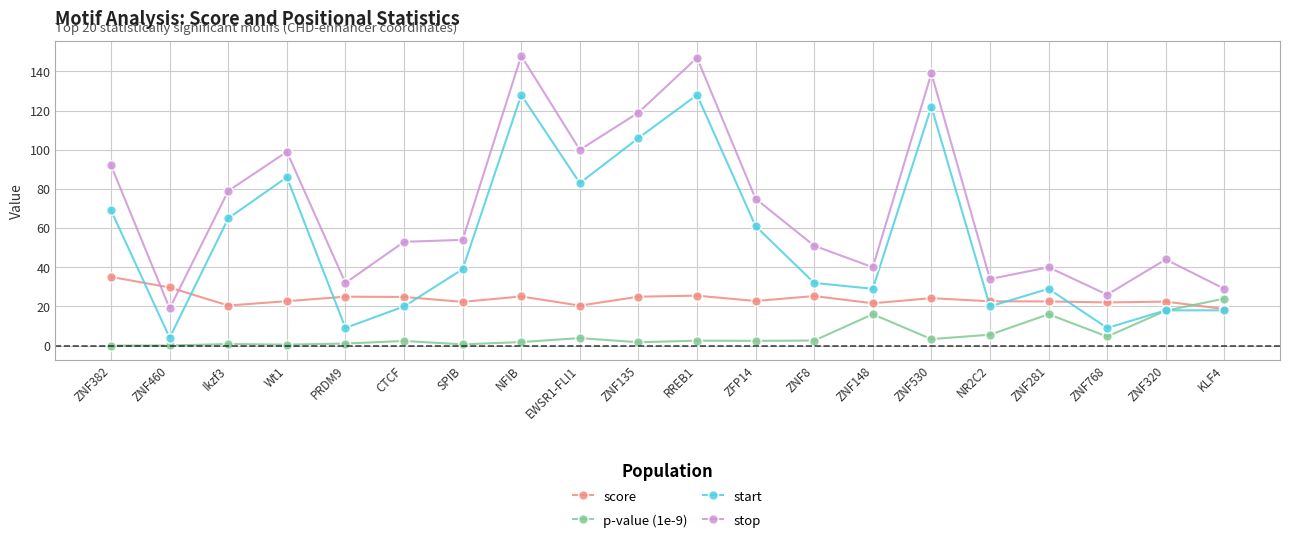

Which series changed the most between ZNF382 and NR2C2?

stop